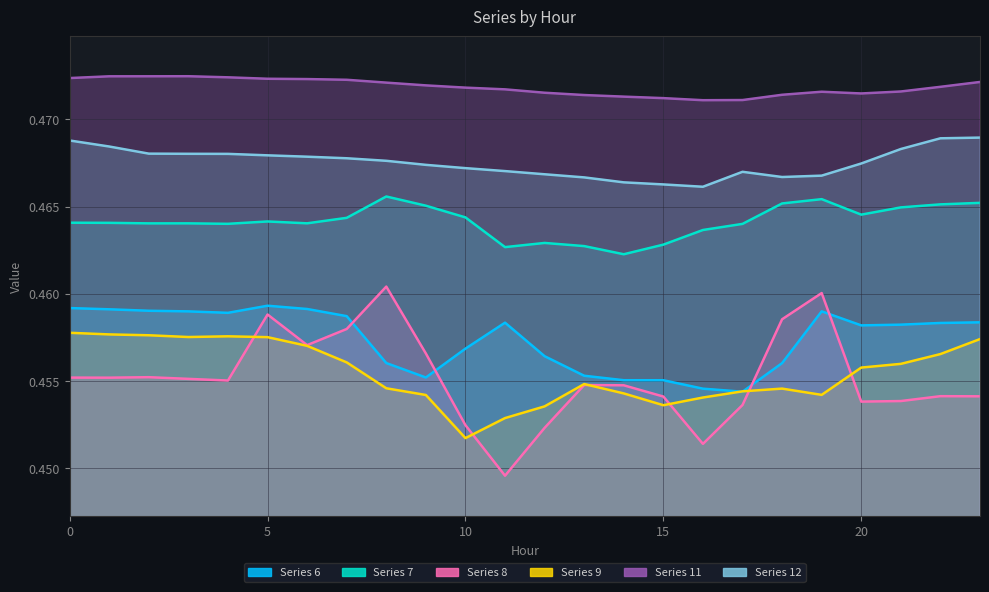

Reading left to right, what are all the values shown in this chart?

6: 0.5	0.5	0.5	0.5	0.5	0.5	0.5	0.5	0.5	0.5	0.5	0.5	0.5	0.5	0.5	0.5	0.5	0.5	0.5	0.5	0.5	0.5	0.5	0.5
7: 0.5	0.5	0.5	0.5	0.5	0.5	0.5	0.5	0.5	0.5	0.5	0.5	0.5	0.5	0.5	0.5	0.5	0.5	0.5	0.5	0.5	0.5	0.5	0.5
8: 0.5	0.5	0.5	0.5	0.5	0.5	0.5	0.5	0.5	0.5	0.5	0.4	0.5	0.5	0.5	0.5	0.5	0.5	0.5	0.5	0.5	0.5	0.5	0.5
9: 0.5	0.5	0.5	0.5	0.5	0.5	0.5	0.5	0.5	0.5	0.5	0.5	0.5	0.5	0.5	0.5	0.5	0.5	0.5	0.5	0.5	0.5	0.5	0.5
11: 0.5	0.5	0.5	0.5	0.5	0.5	0.5	0.5	0.5	0.5	0.5	0.5	0.5	0.5	0.5	0.5	0.5	0.5	0.5	0.5	0.5	0.5	0.5	0.5
12: 0.5	0.5	0.5	0.5	0.5	0.5	0.5	0.5	0.5	0.5	0.5	0.5	0.5	0.5	0.5	0.5	0.5	0.5	0.5	0.5	0.5	0.5	0.5	0.5